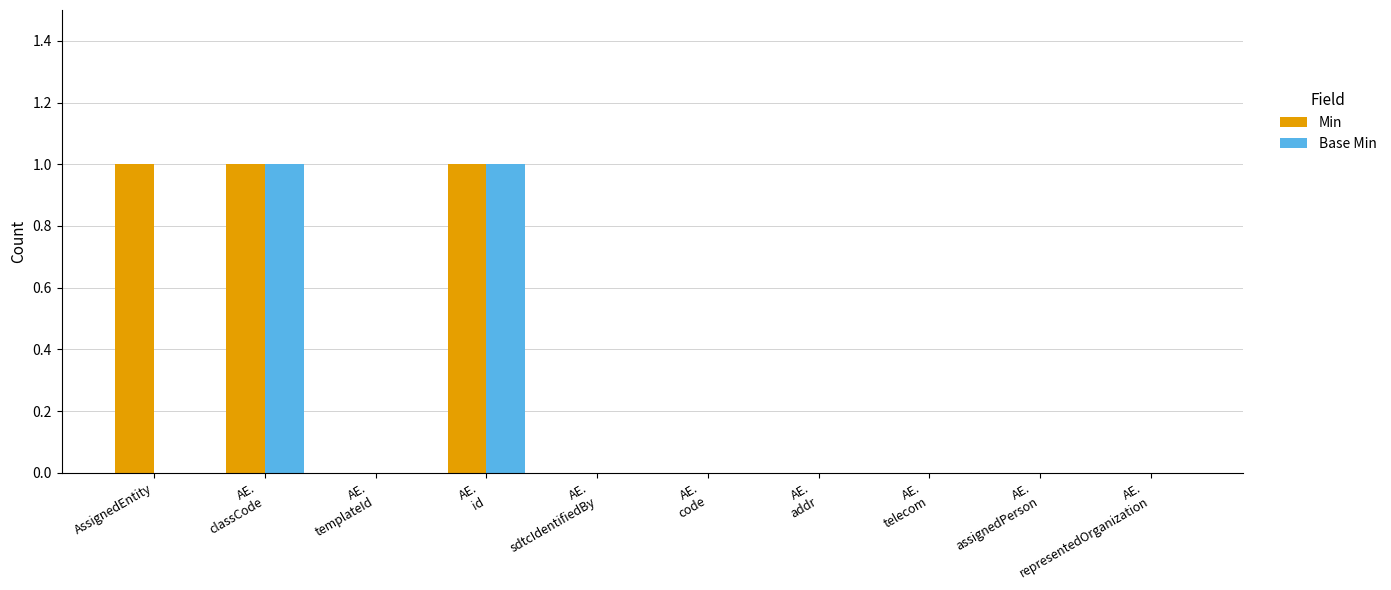

Which series has the largest total across all categories?

Min